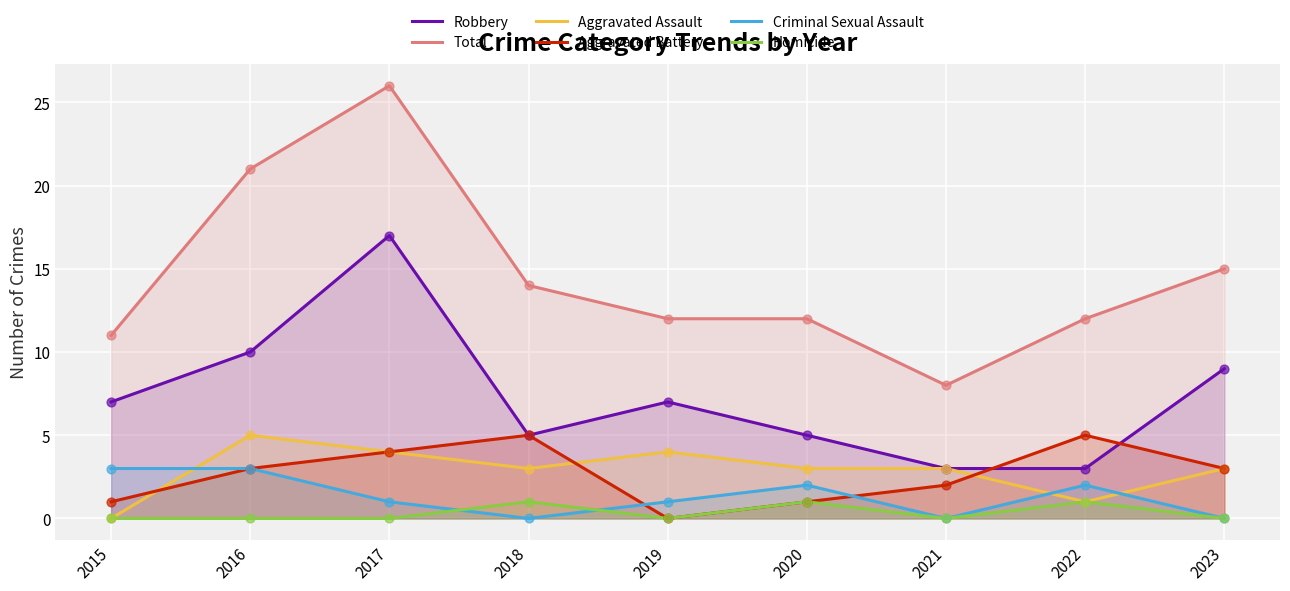

Which series reaches the minimum Y coordinate?

Aggravated Assault